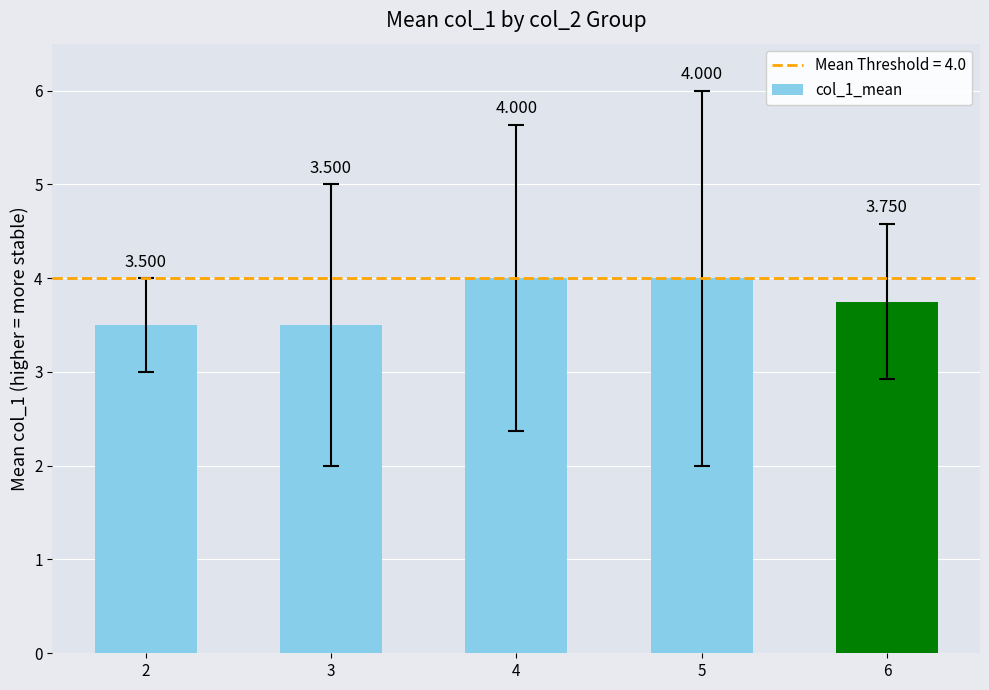

List the labels in order of value, smallest first.

2, 3, 6, 4, 5